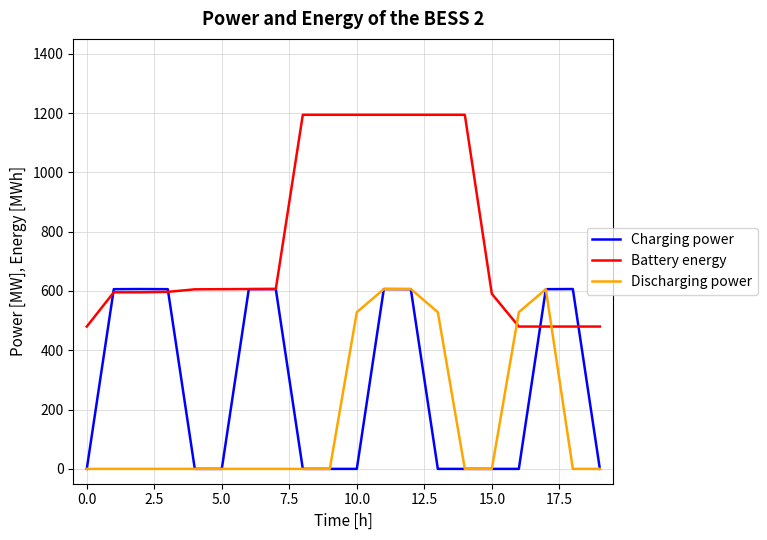

How many lines are shown in the chart?

3